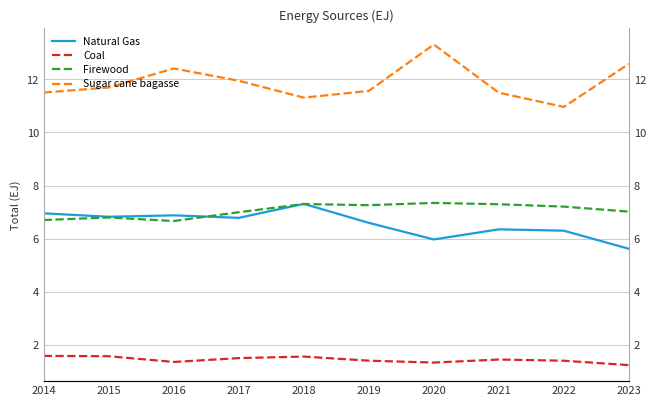

What is the sum of the Firewood values at 2014 and 2017?

13.7